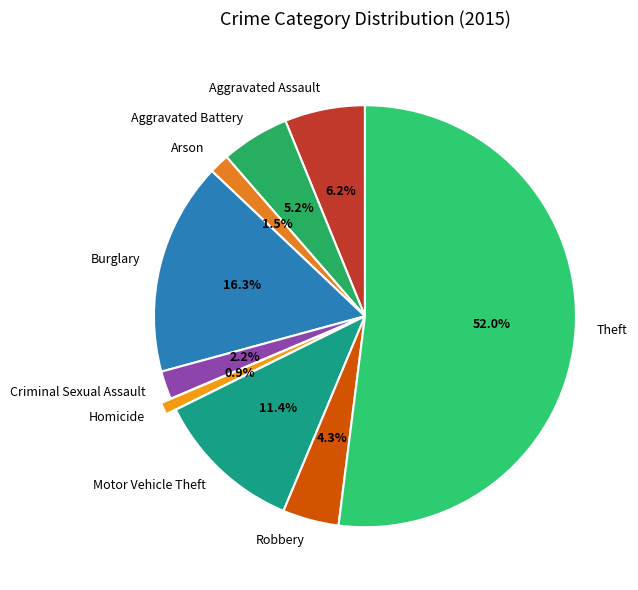

Which category has the smallest portion of the pie?

Homicide